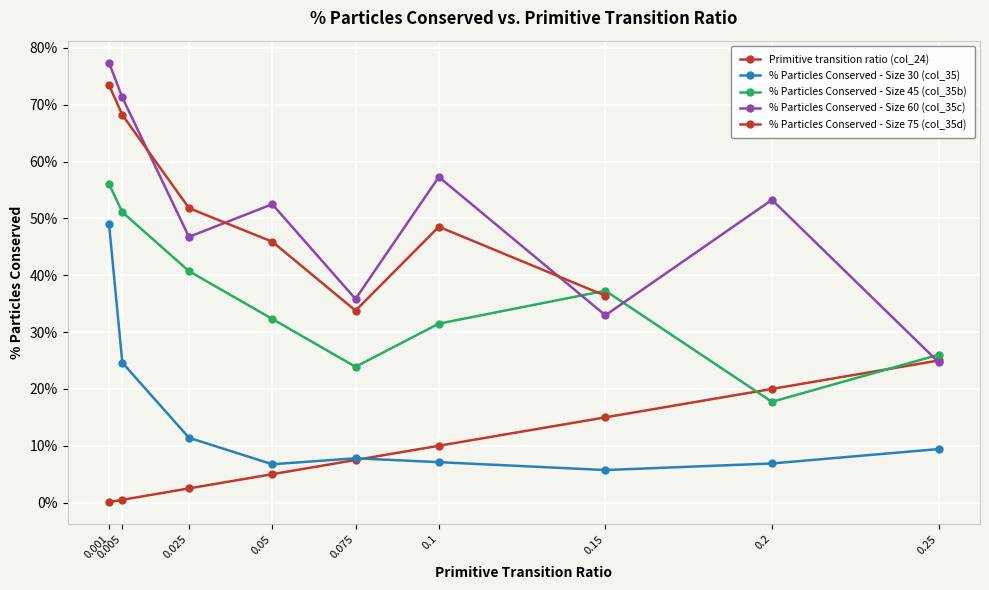

At which category is the sum across all series the highest?

0.001